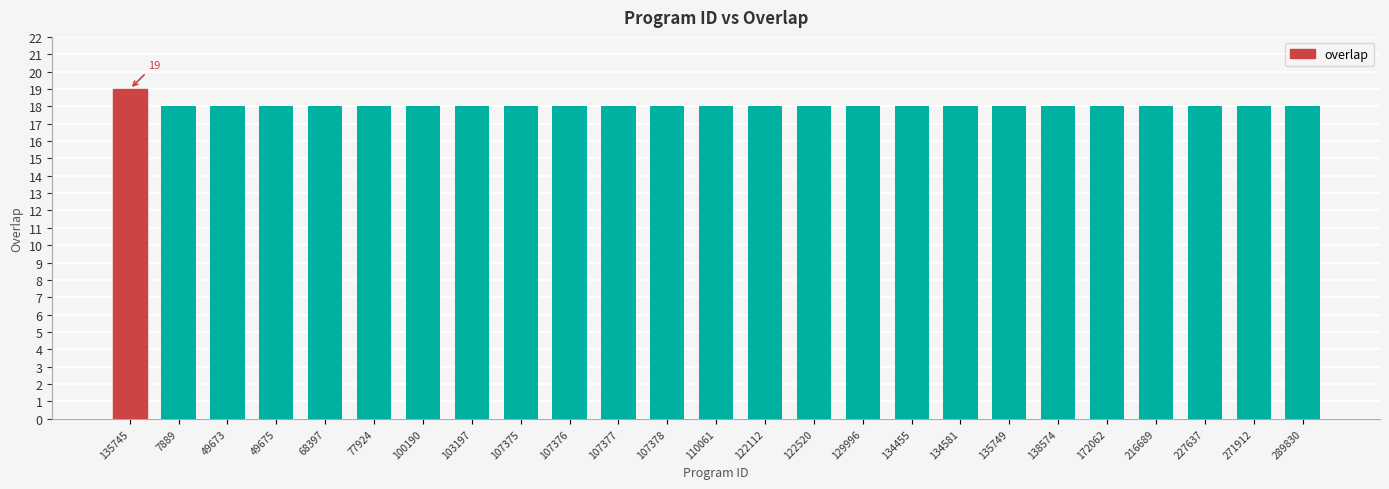

What is the value of the 10th bar from the left?

18